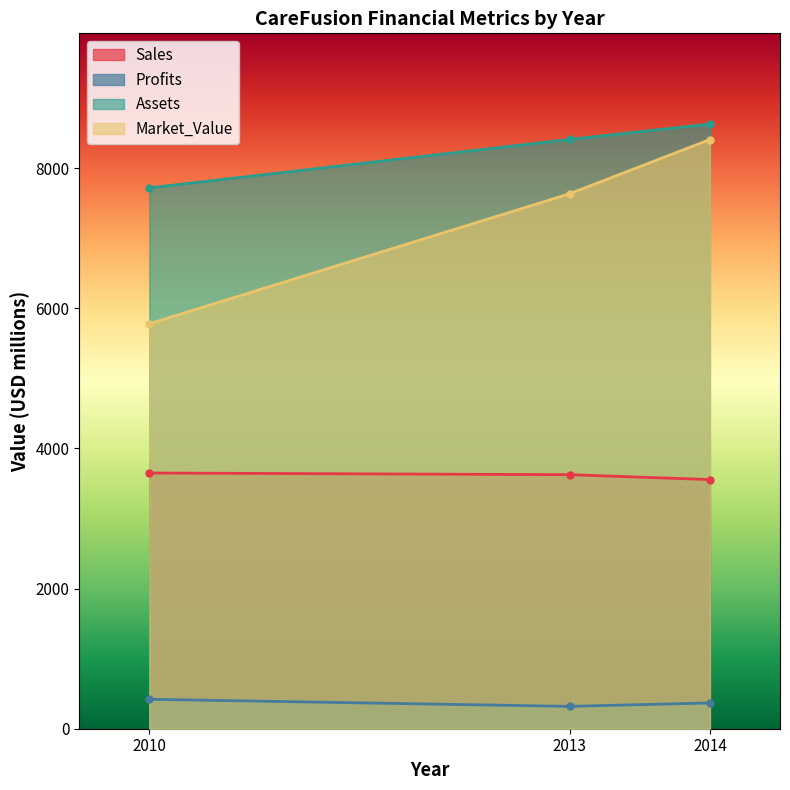

Which series has the largest range (max minus min)?

Market_Value